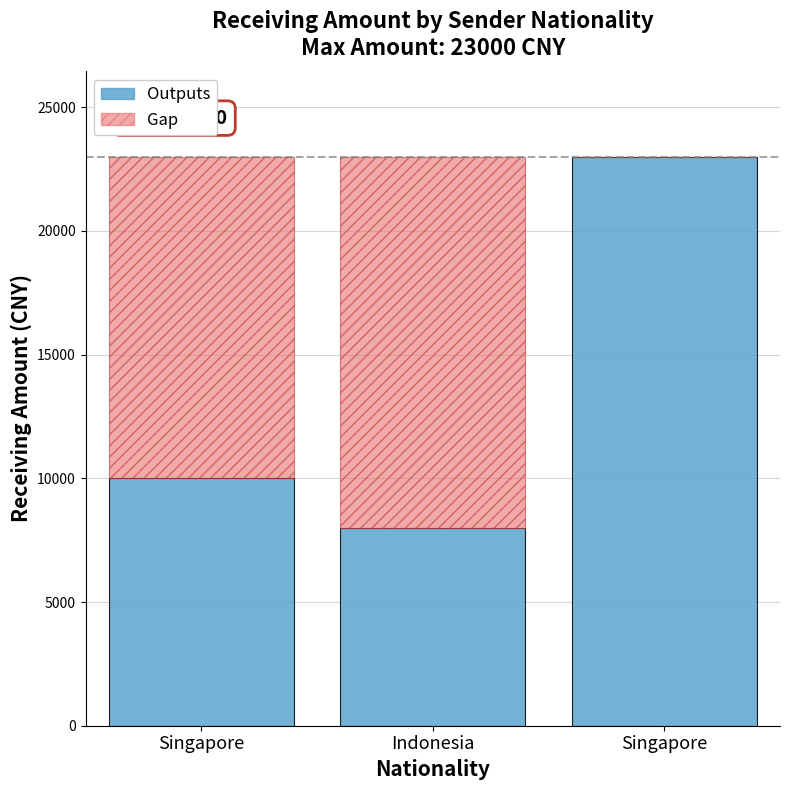

How many data points does each series have?

3